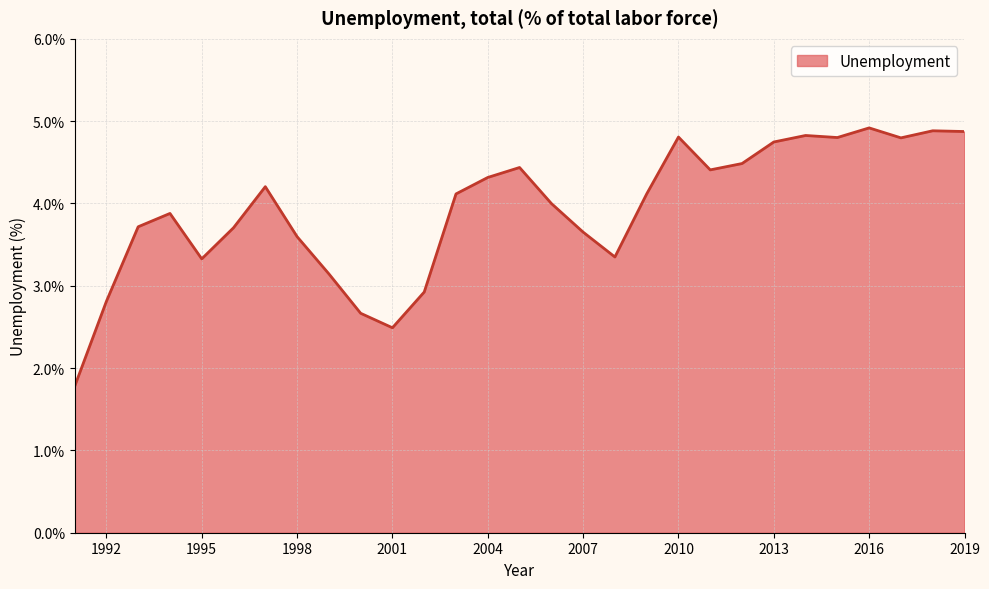

Reading left to right, extract all data points from this chart.

1.8	2.8	3.7	3.9	3.3	3.7	4.2	3.6	3.1	2.7	2.5	2.9	4.1	4.3	4.4	4.0	3.7	3.3	4.1	4.8	4.4	4.5	4.7	4.8	4.8	4.9	4.8	4.9	4.9